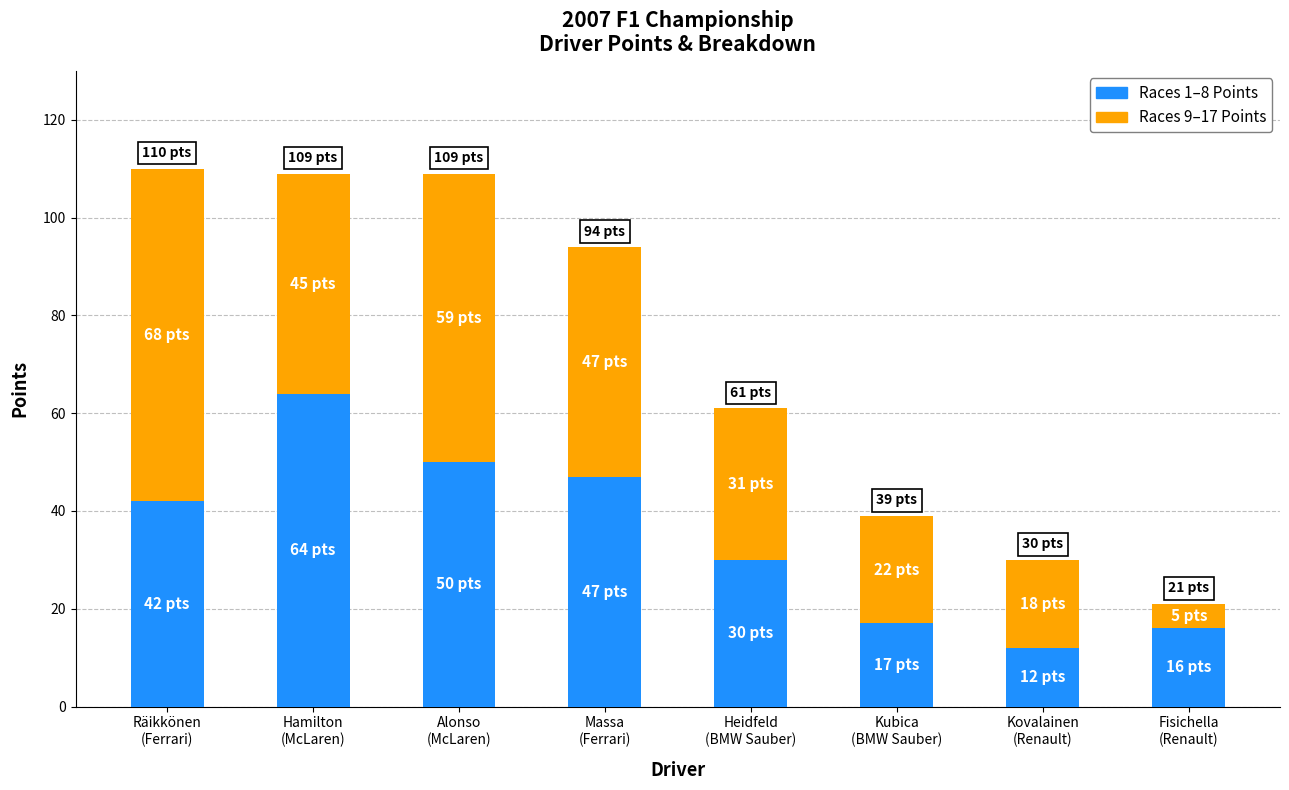

Which category has the lowest value in the Races 1–8 Points series?

Kovalainen
(Renault)